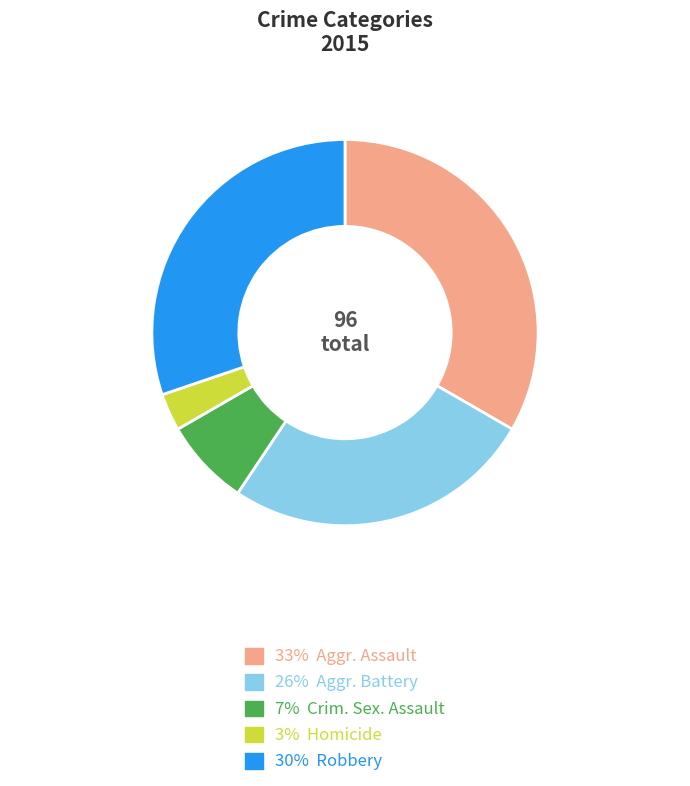

How many slices are in this pie chart?

5